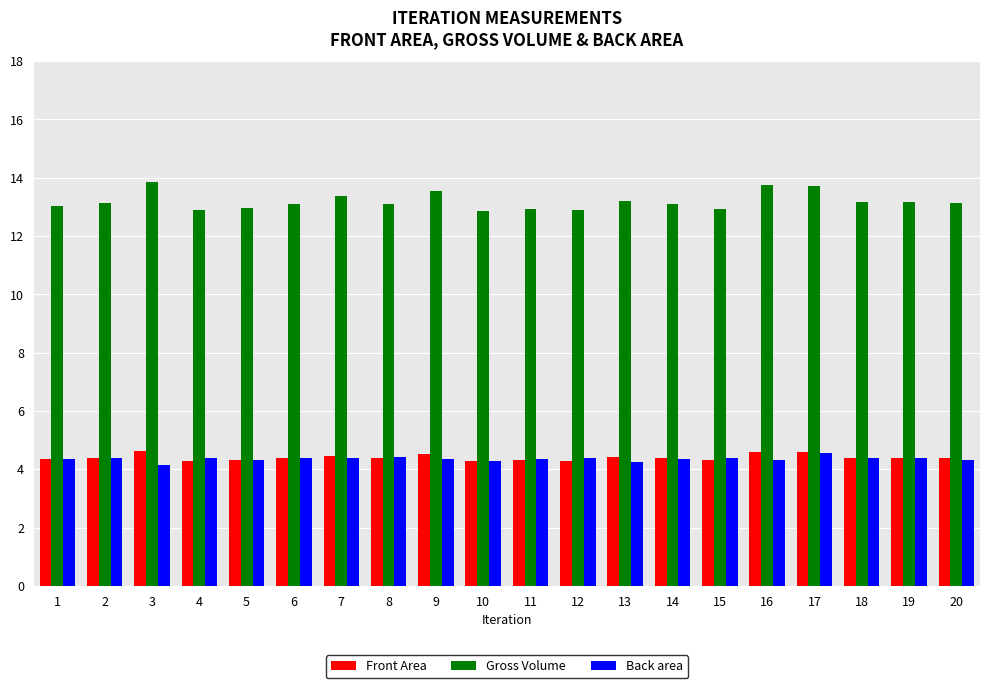

What is the total value across all series at 7?

22.2